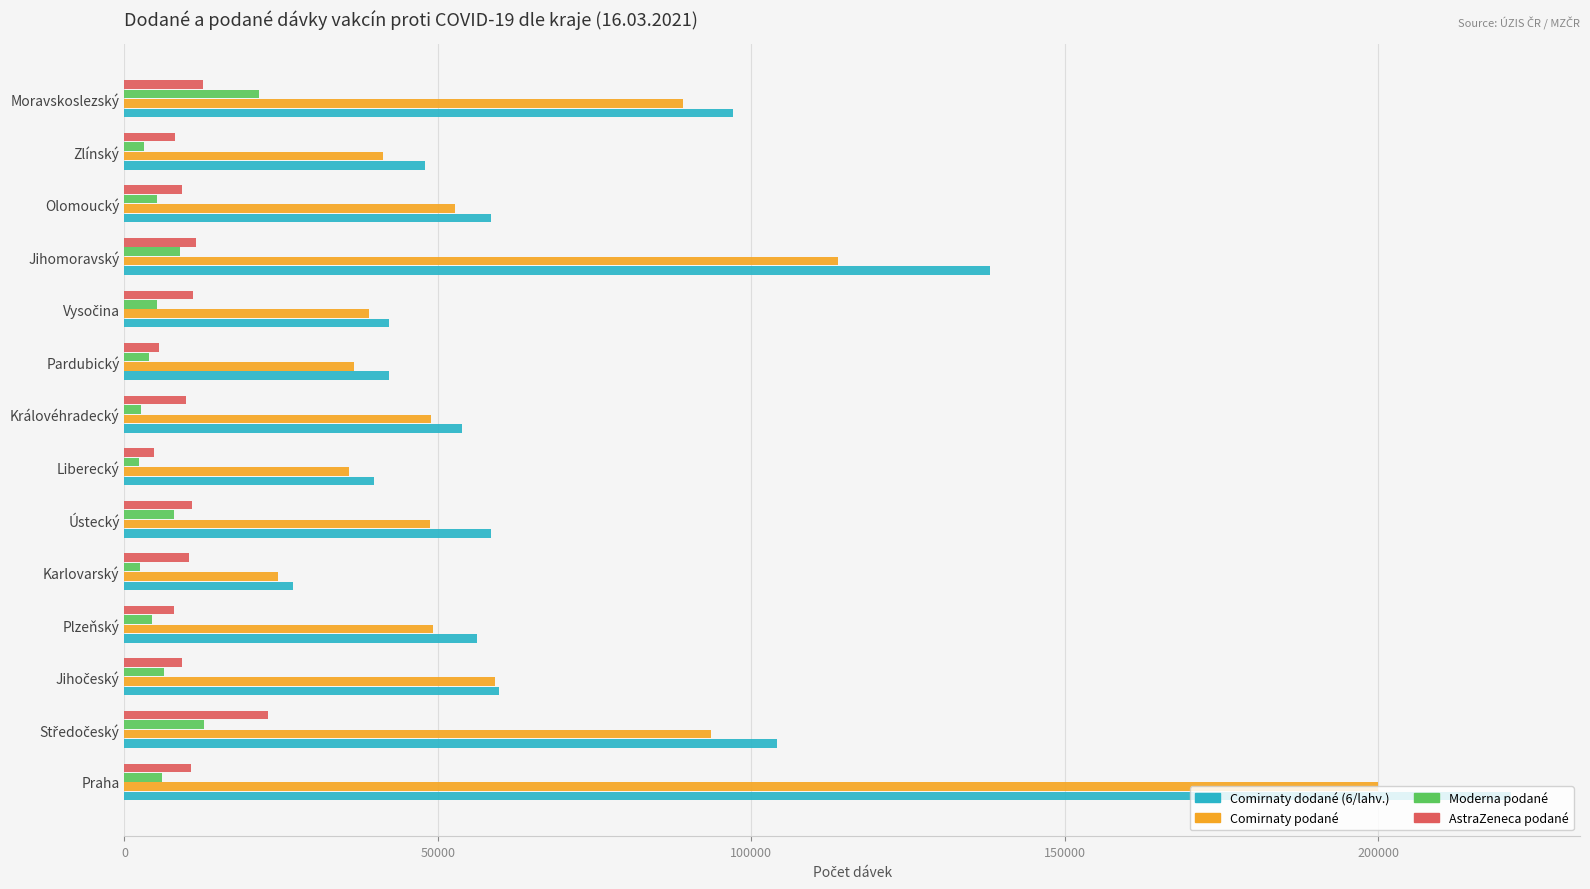

What is the sum of all Comirnaty podané values?

931945